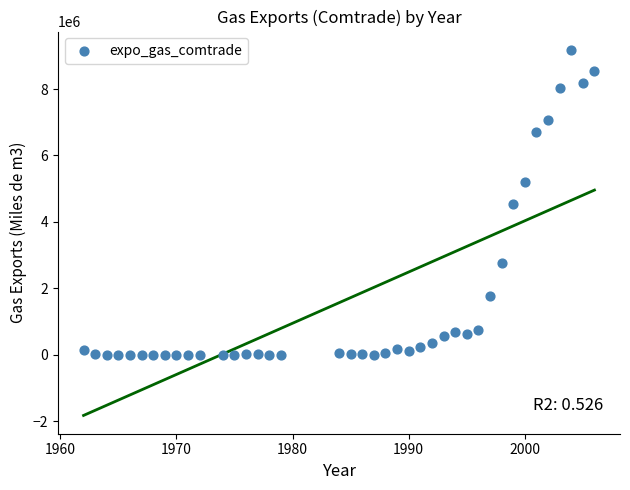

What is the range of Y values (max minus min)?

9180055.5